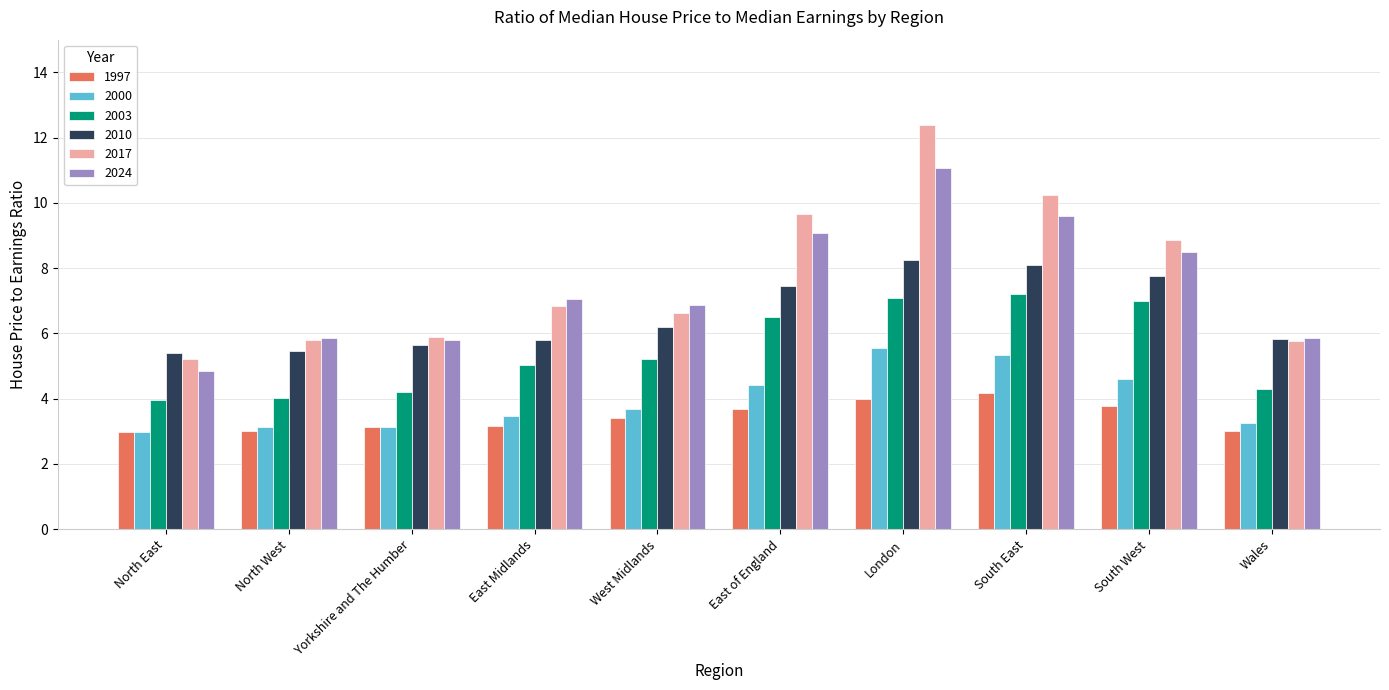

What is the label of the 6th bar from the left?

East of England